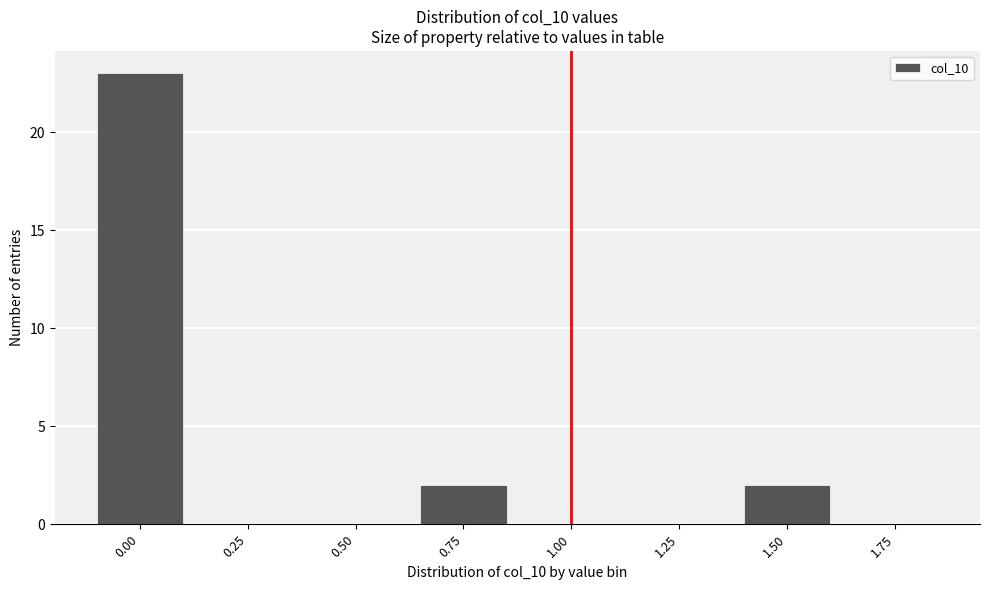

Reading left to right, what are all the values shown in this chart?

0.00=23	0.25=0	0.50=0	0.75=2	1.00=0	1.25=0	1.50=2	1.75=0